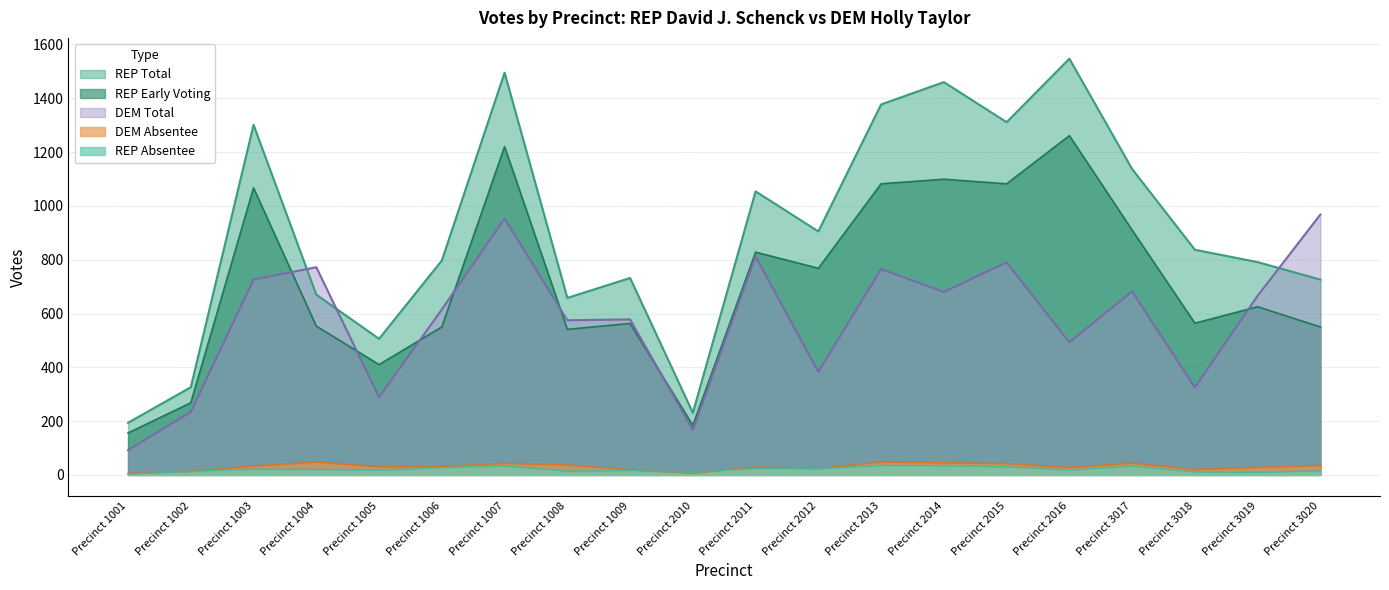

How many interior local valleys does the REP Early Voting series have?

6